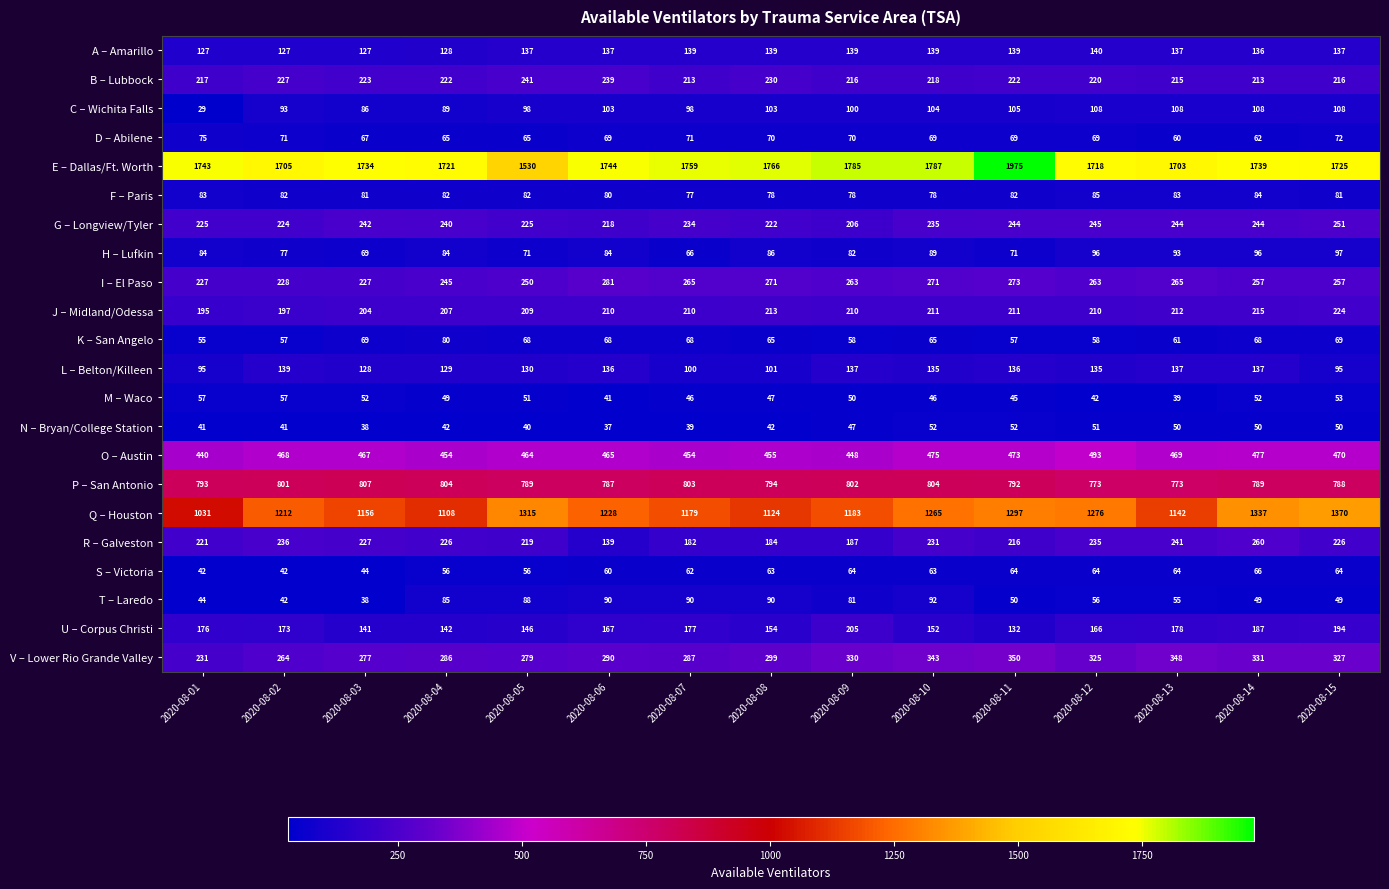

Is it true that J – Midland/Odessa equals 210 at 2020-08-06?

True